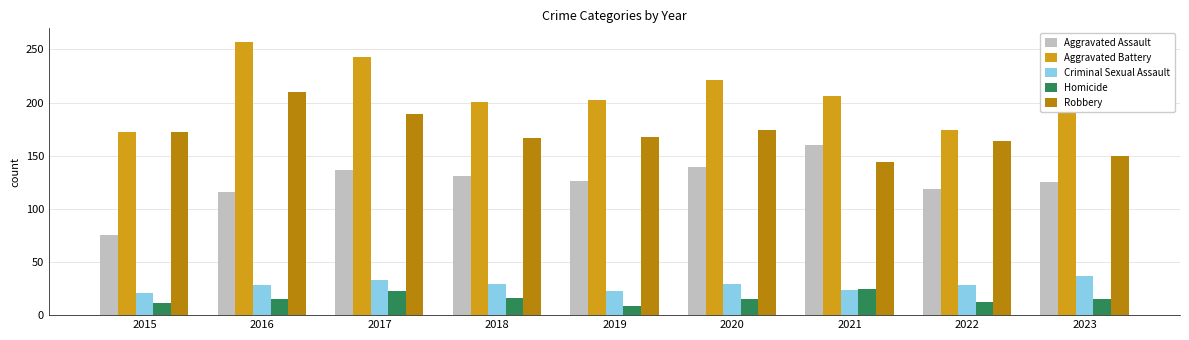

What is the total value across all series at 2017?

625